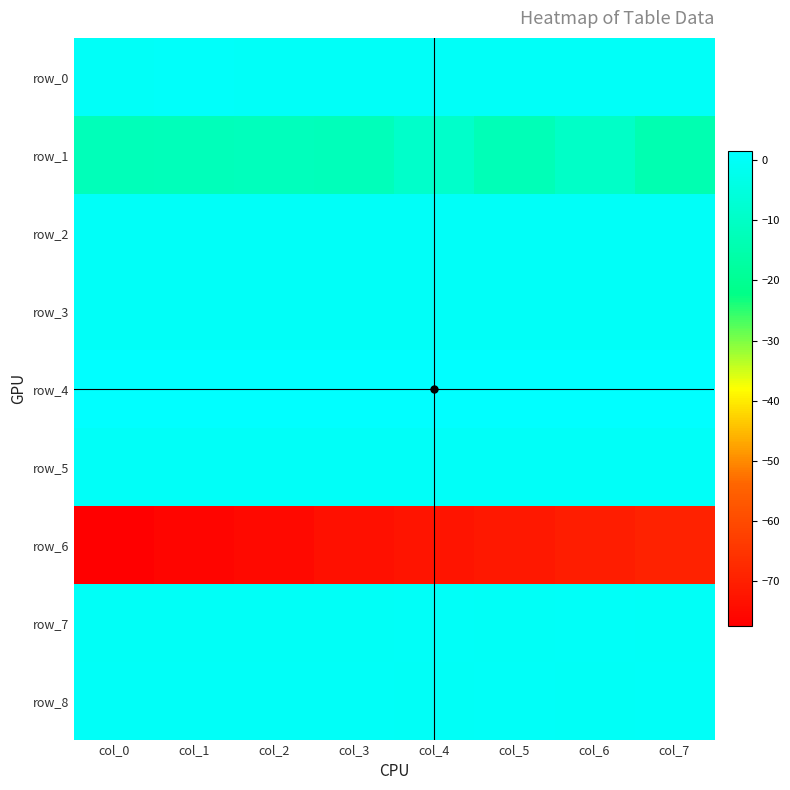

Which category has the lowest value in the row_2 series?

col_3